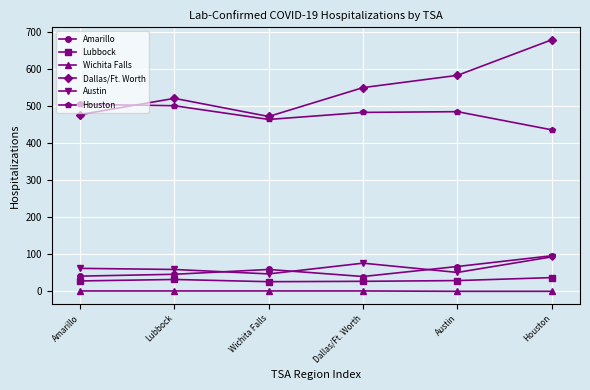

What is the label of the 5th point from the left?

Austin